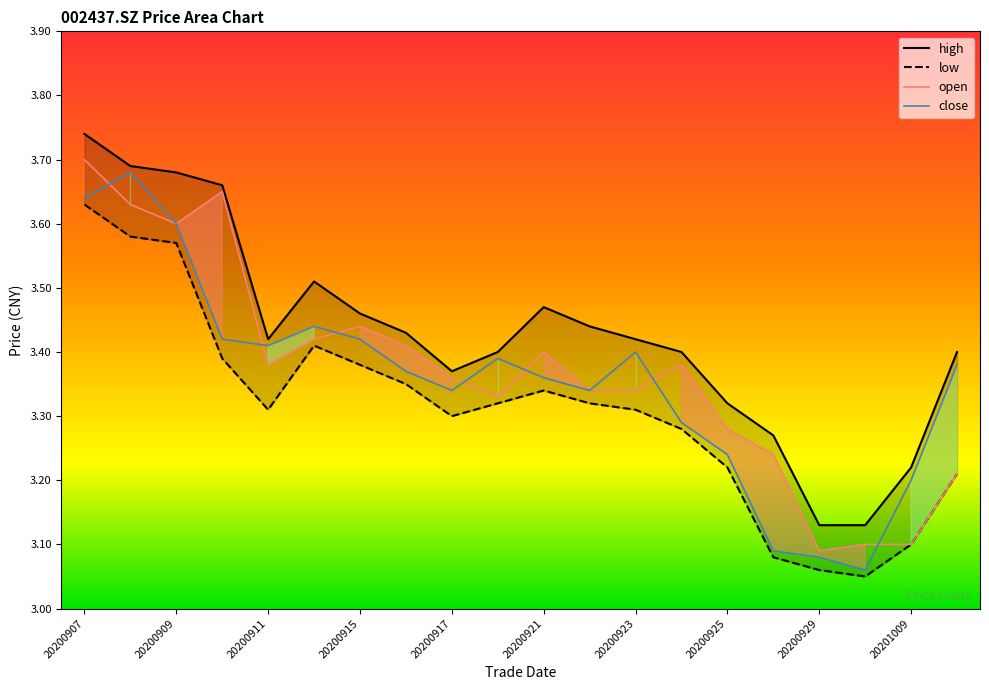

The open series shows 5.6 at 20201009. True or false?

False